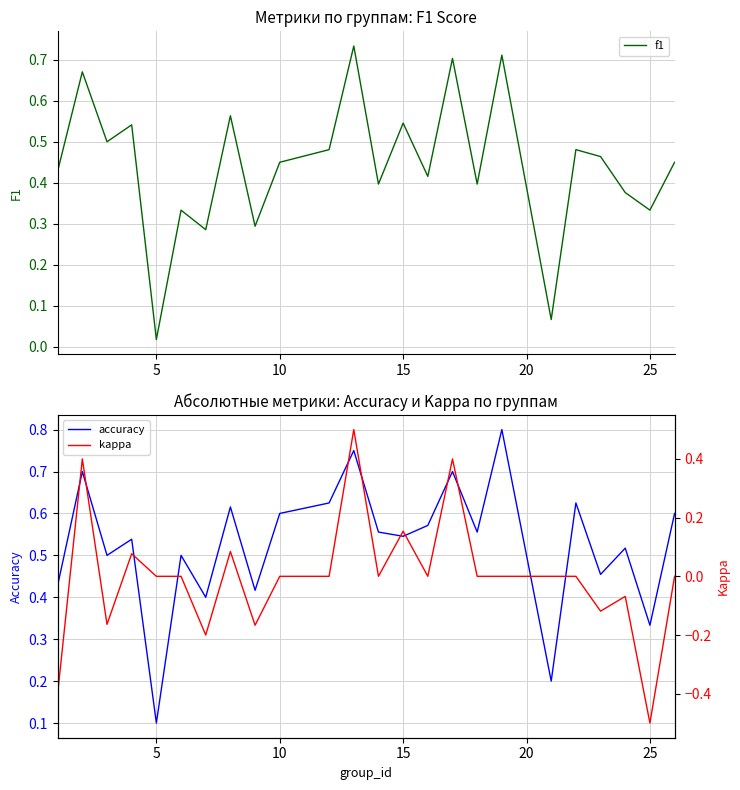

At which label is kappa closest to 0?

5